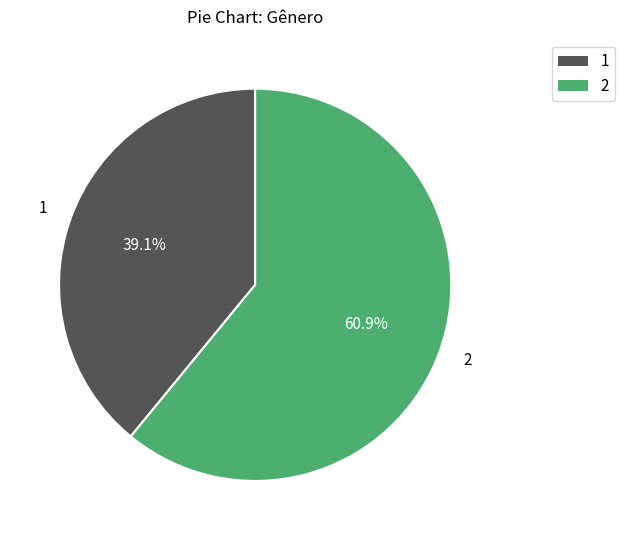

Combined, what portion of the pie is 2 and 1?

100.0%